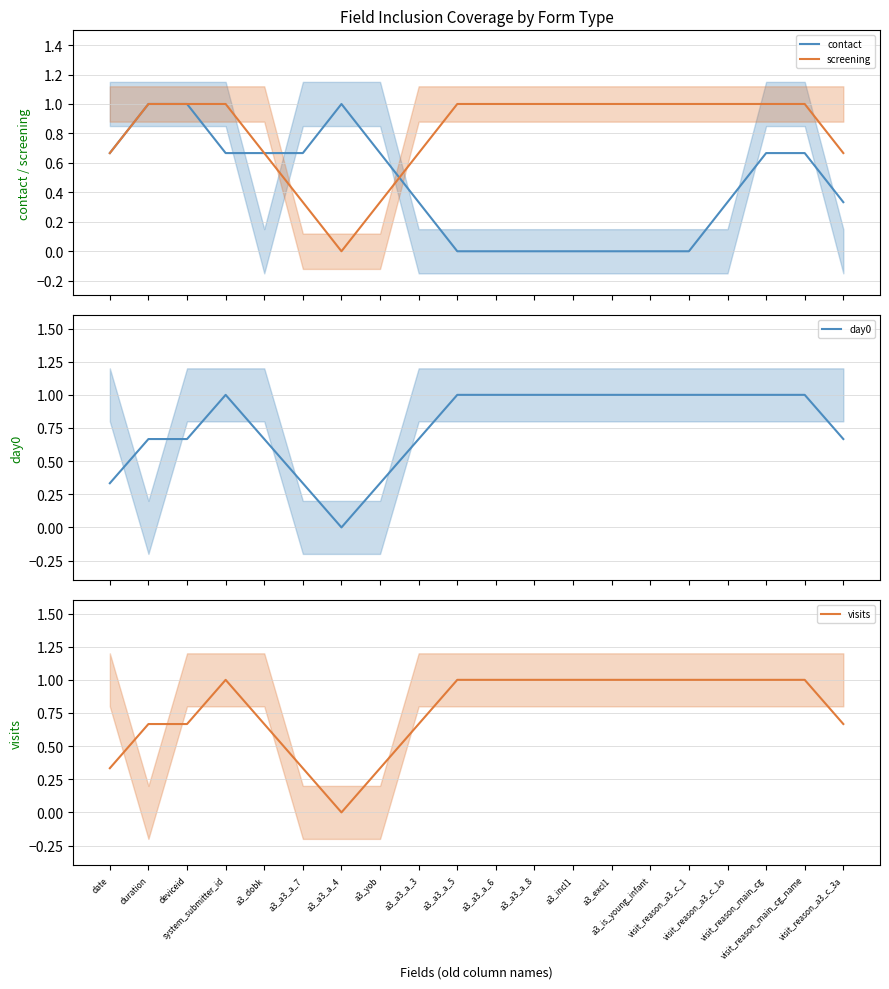

Between which two adjacent categories do screening and contact first intersect?

a3_yob and a3_a3_a_3